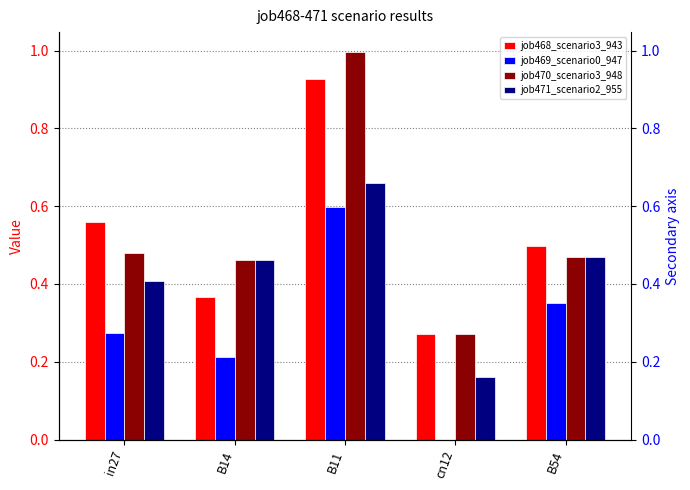

At cn12, list the series in order from largest to smallest.

job468_scenario3_943, job470_scenario3_948, job471_scenario2_955, job469_scenario0_947